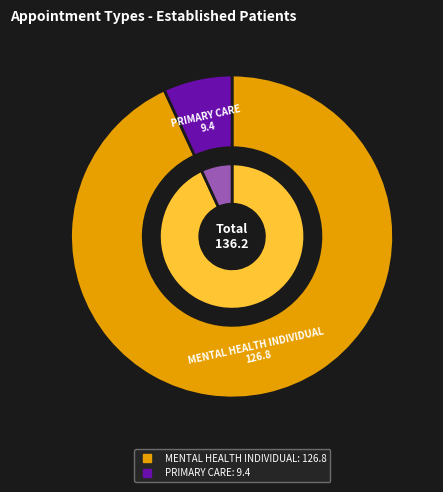

To the nearest percent, what is the average slice percentage?

50%